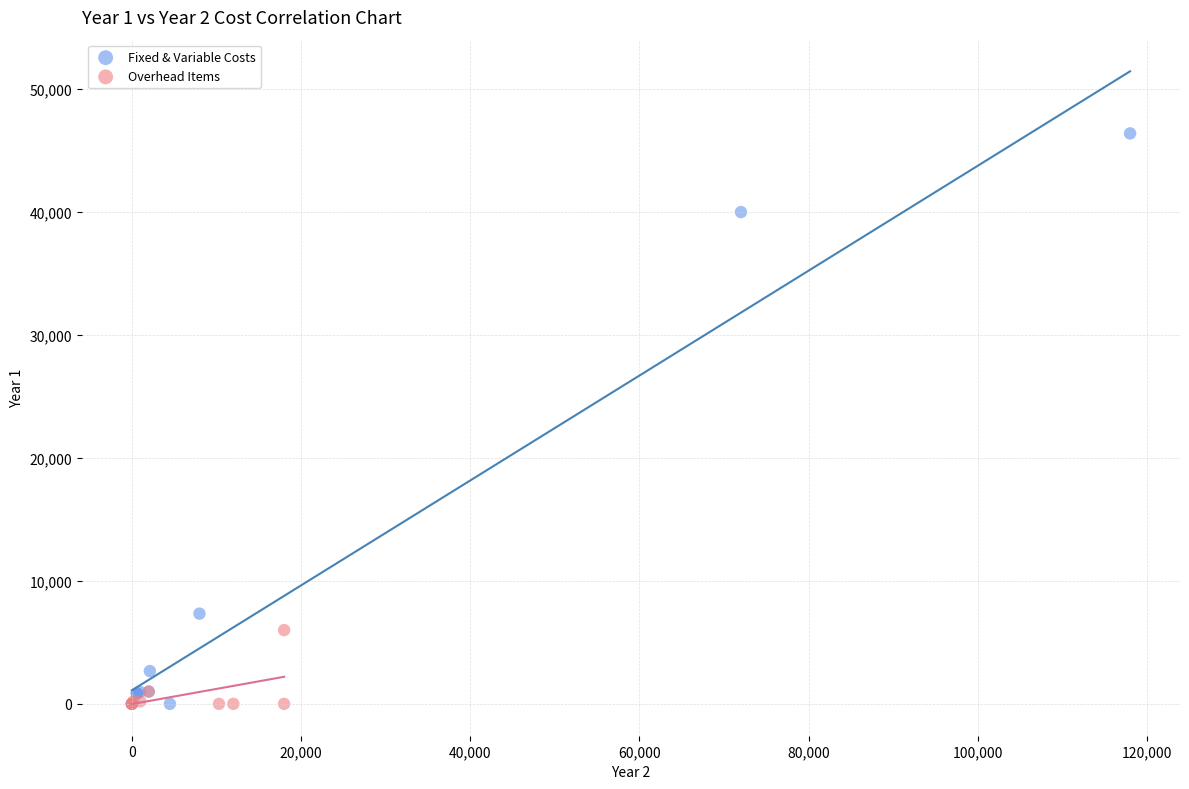

Which series has the widest spread of Y values?

Fixed & Variable Costs